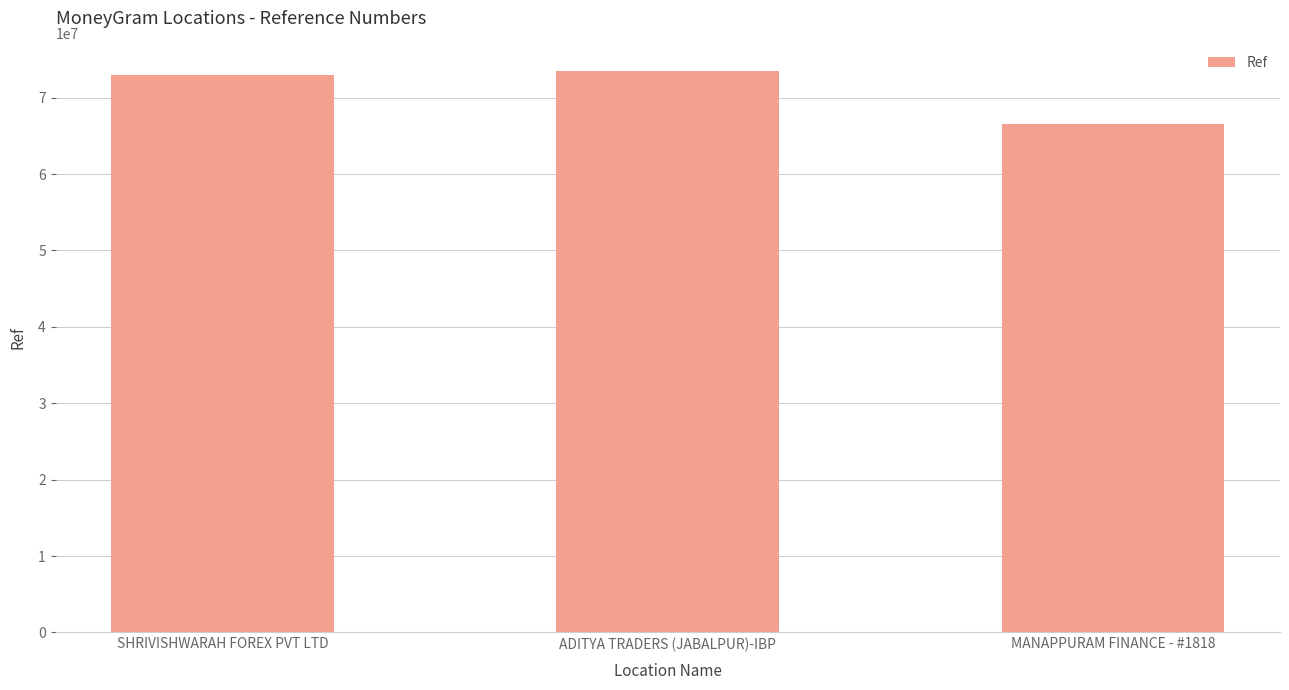

Reading left to right, transcribe all the data shown in this chart.

SHRIVISHWARAH FOREX PVT LTD=72981380	ADITYA TRADERS (JABALPUR)-IBP=73422482	MANAPPURAM FINANCE - #1818=66520799